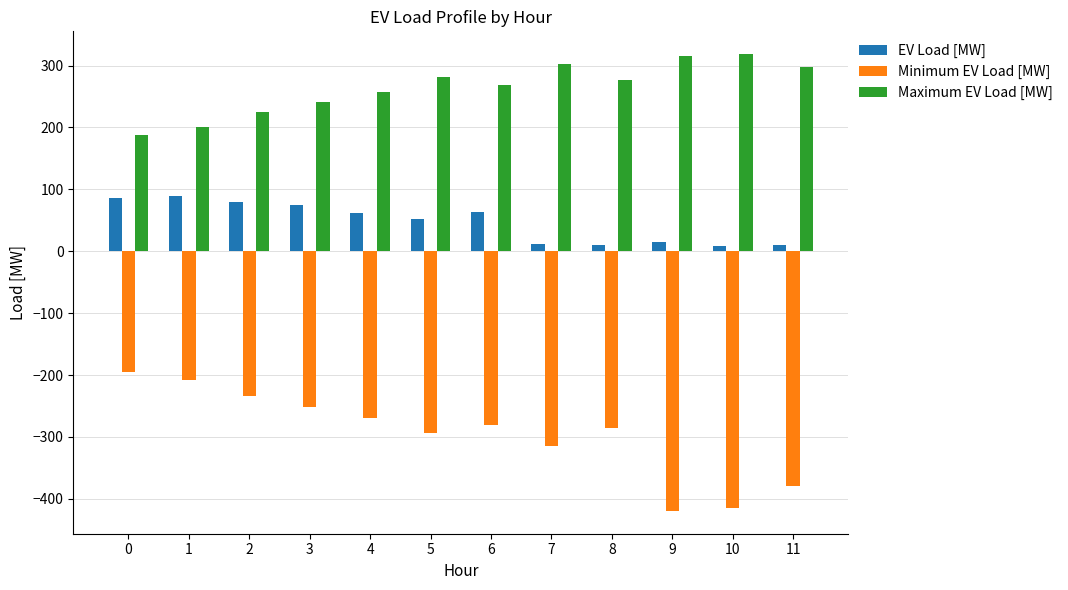

How many groups of bars are there?

12